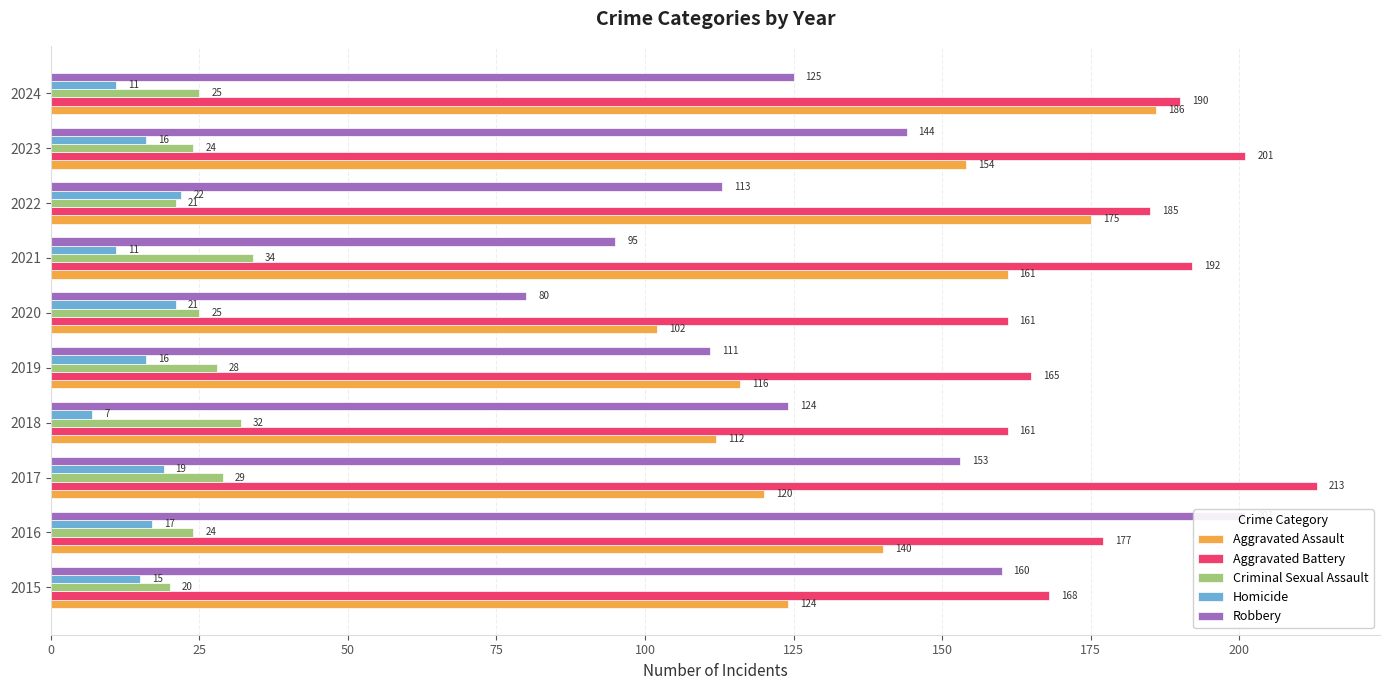

Is it true that Aggravated Assault equals 69 at 2017?

False